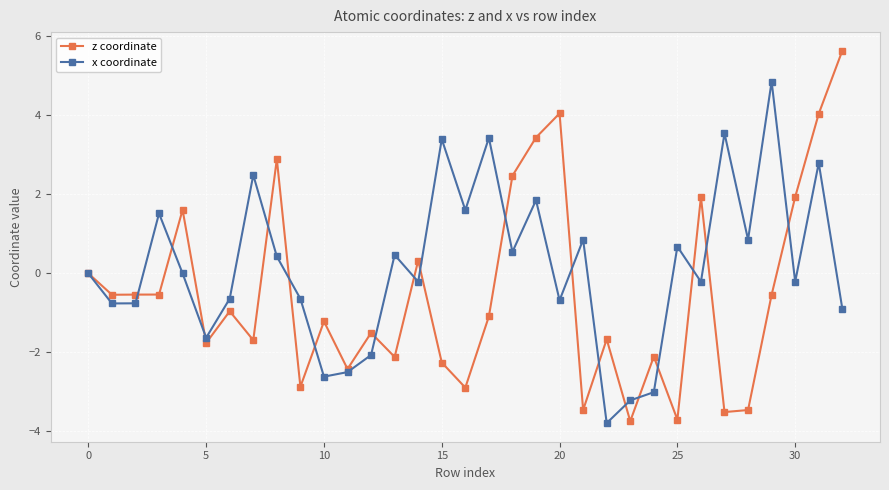

What is the average value of the x coordinate series?

0.2